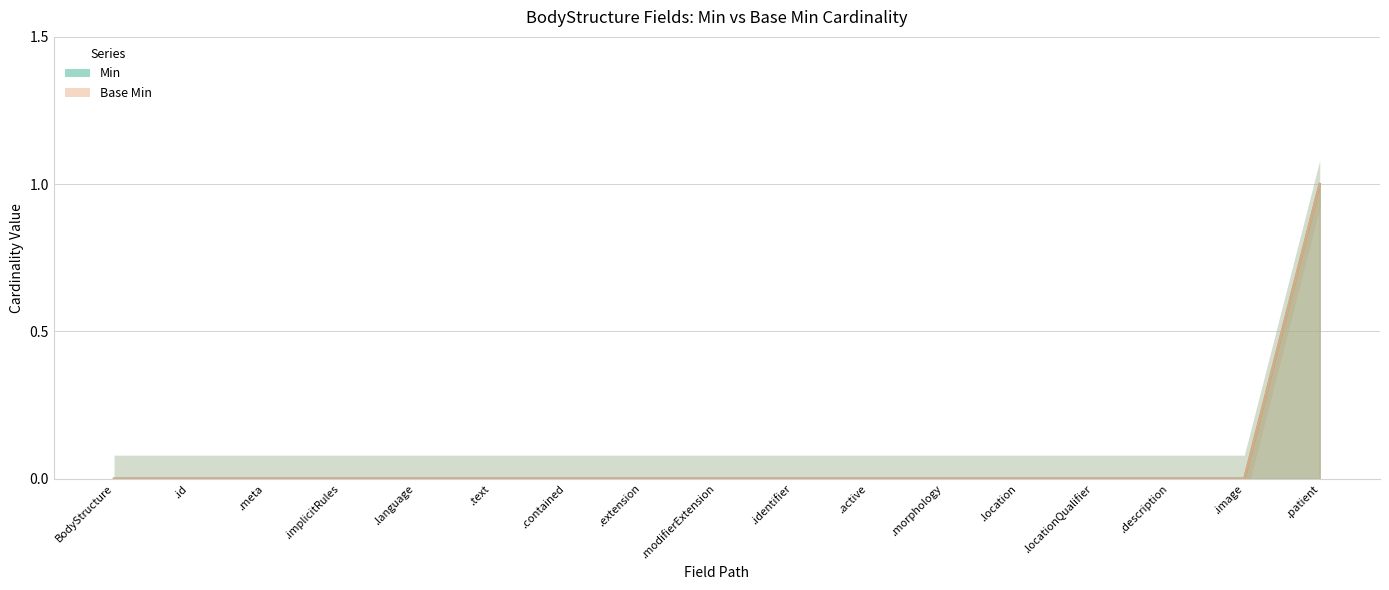

How many categories are shown in the chart?

17